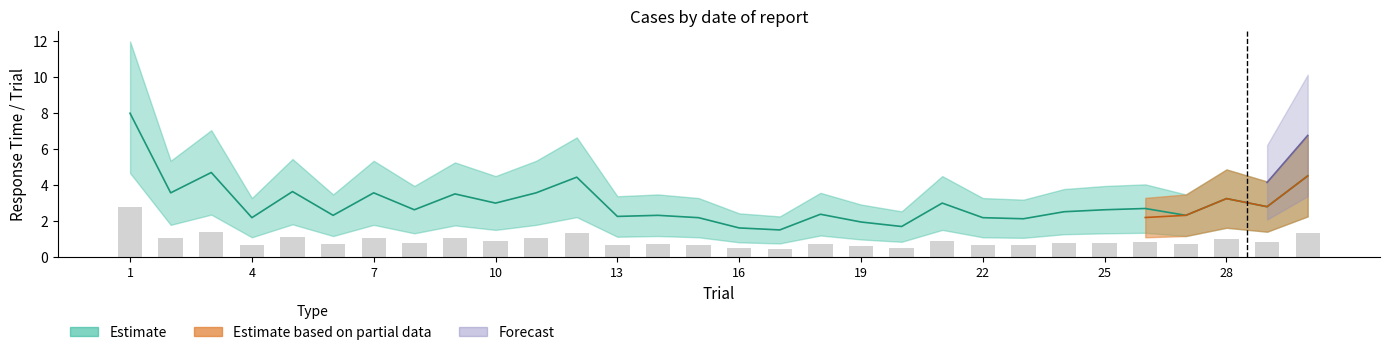

What is the minimum value shown in the chart?

0.4